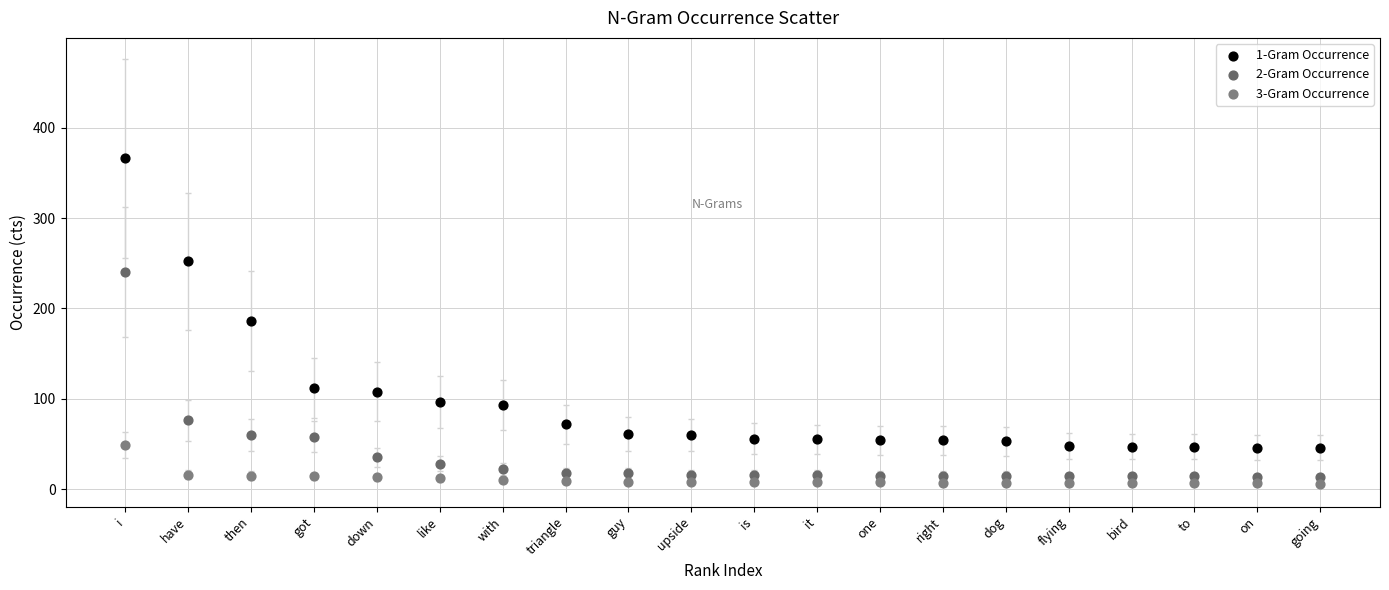

Across all data points, what is the range of Y values (max minus min)?

360